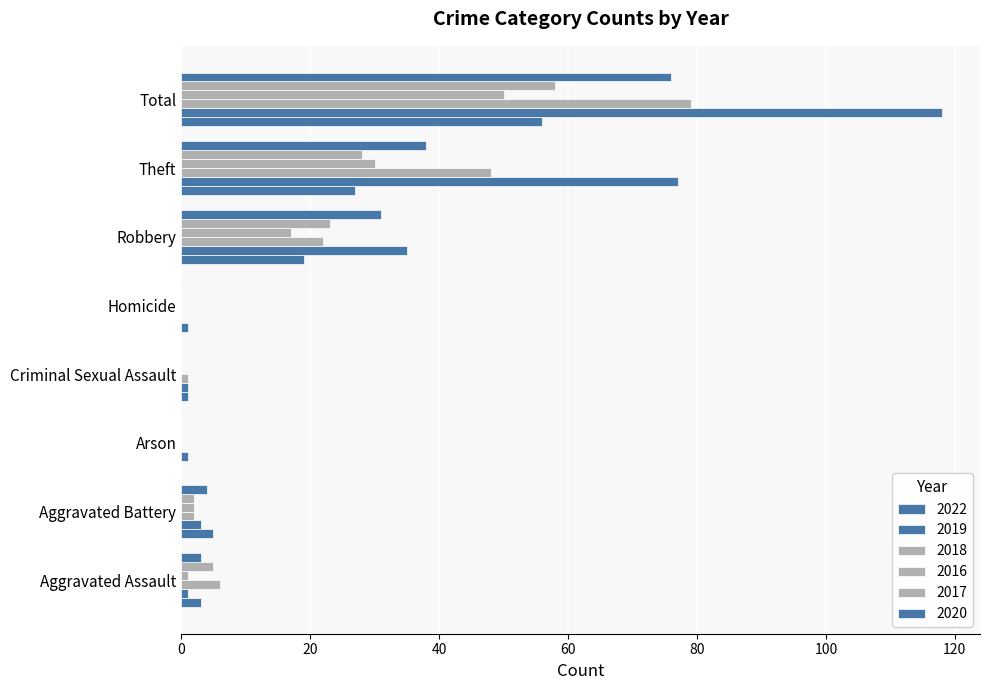

True or false: 2017 has a value of 13 at Robbery.

False